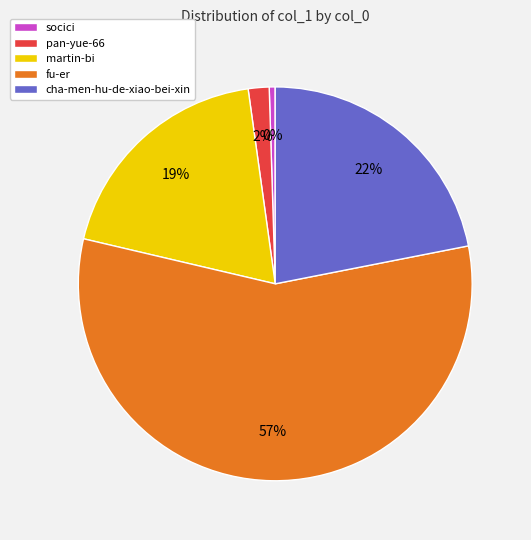

Between cha-men-hu-de-xiao-bei-xin and socici, which is larger?

cha-men-hu-de-xiao-bei-xin